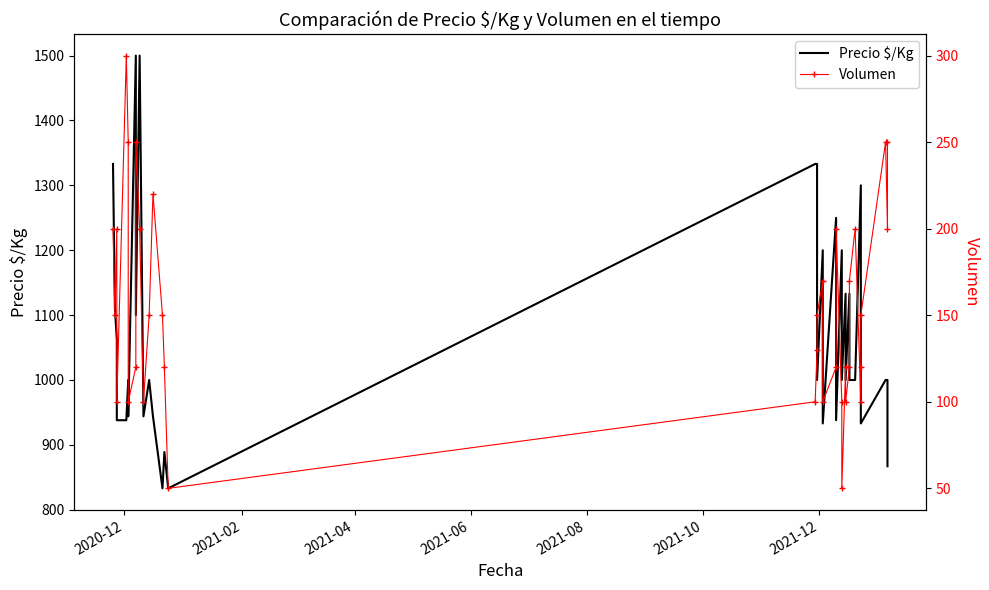

Rank the series by their average value, from lowest to highest.

Volumen, Precio $/Kg